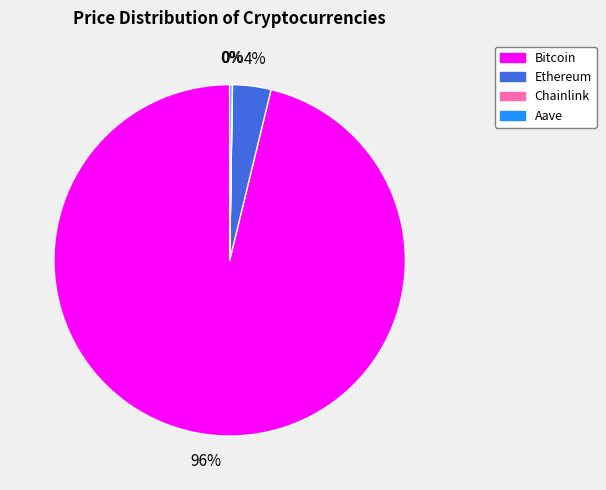

To the nearest percent, what portion does Ethereum represent?

4%